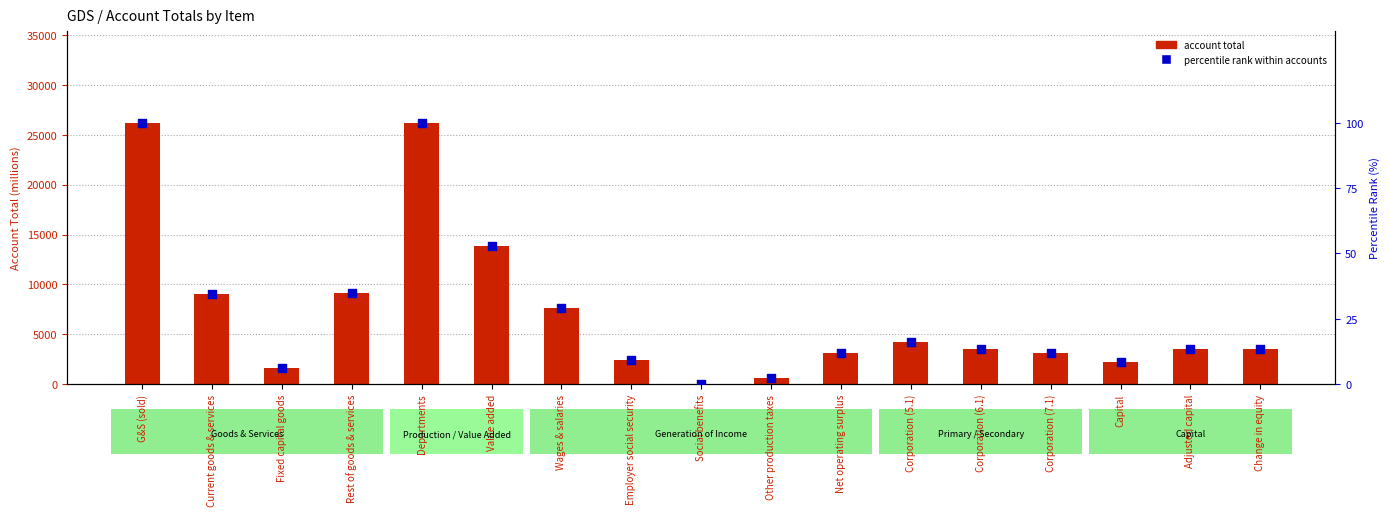

What are all the series names shown in the legend?

account total, percentile rank within accounts